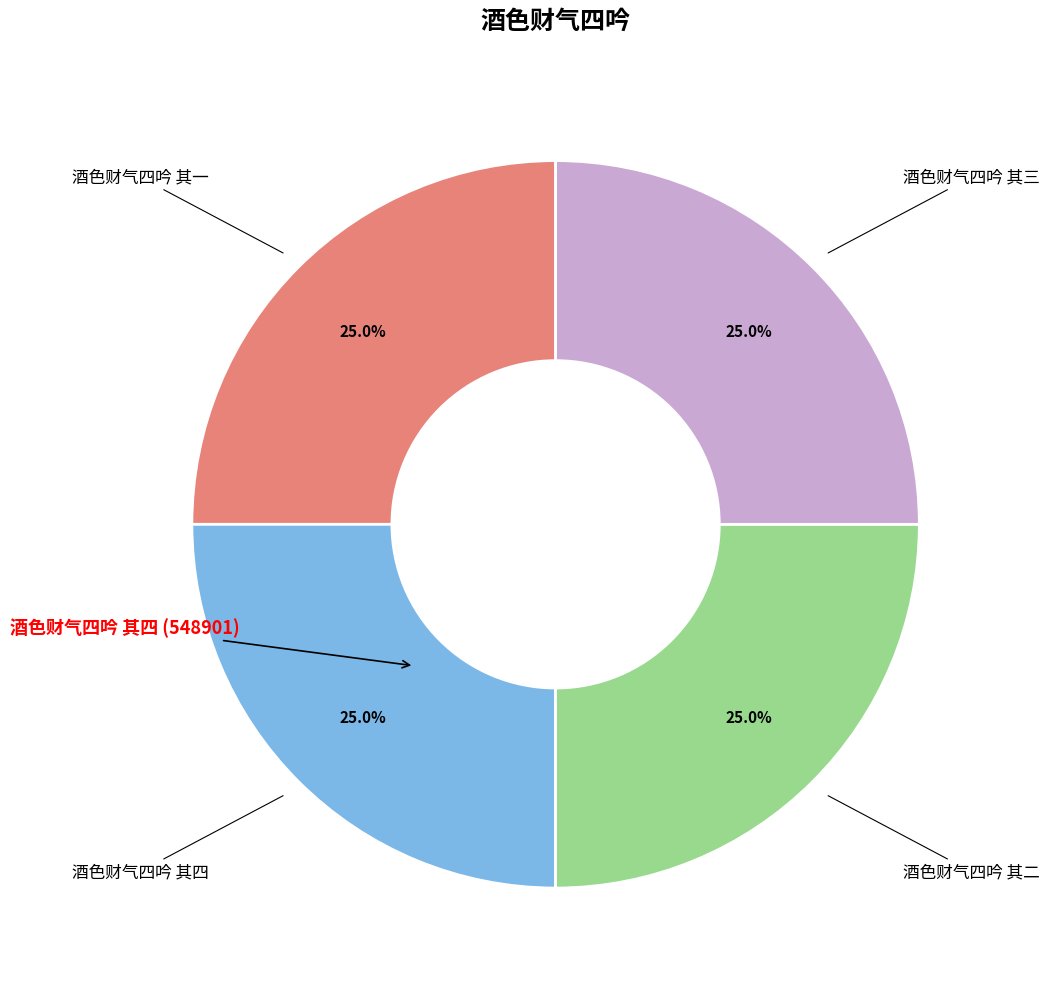

Is there any slice that represents more than half of the pie?

No